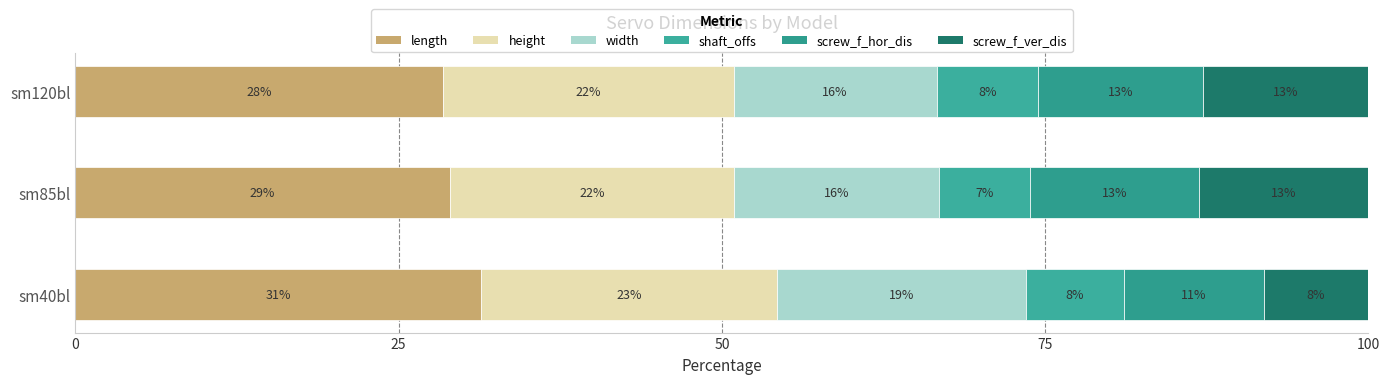

At how many categories does at least one series exceed 17?

3